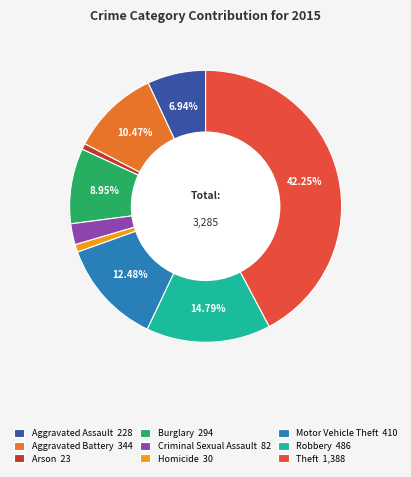

What is the ratio of the value at Criminal Sexual Assault to the value at Theft?

0.1